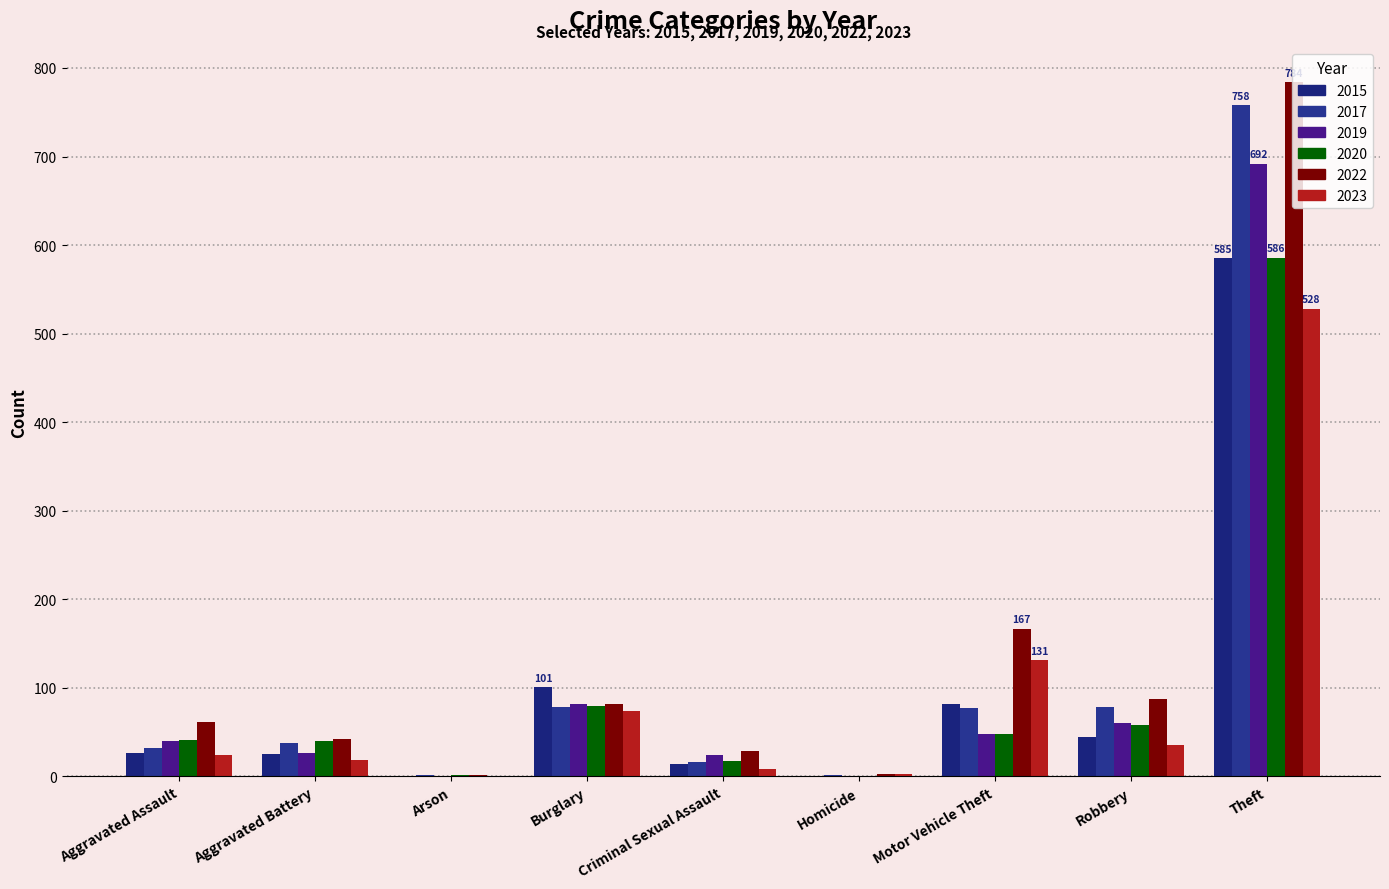

What position from the left is Motor Vehicle Theft?

7